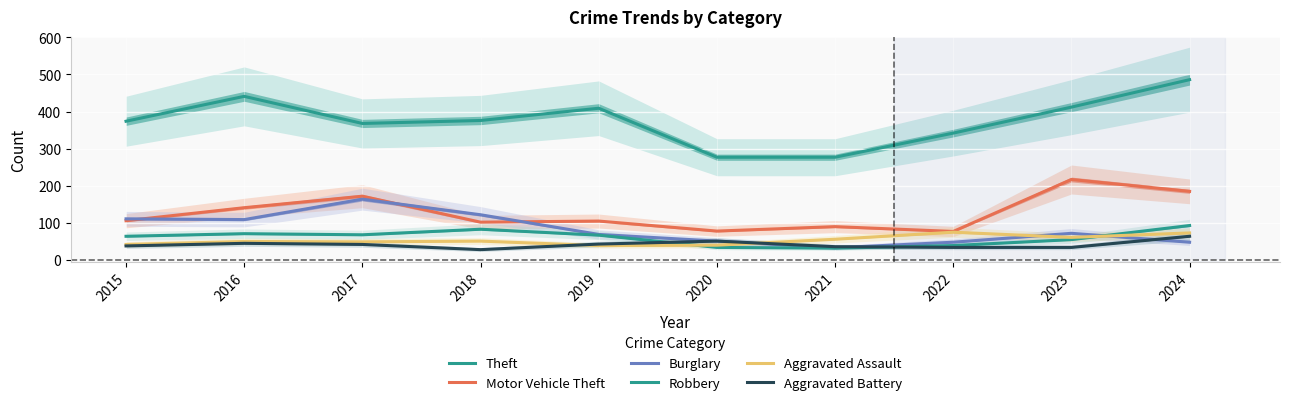

What is the total value across all series at 2024?

949